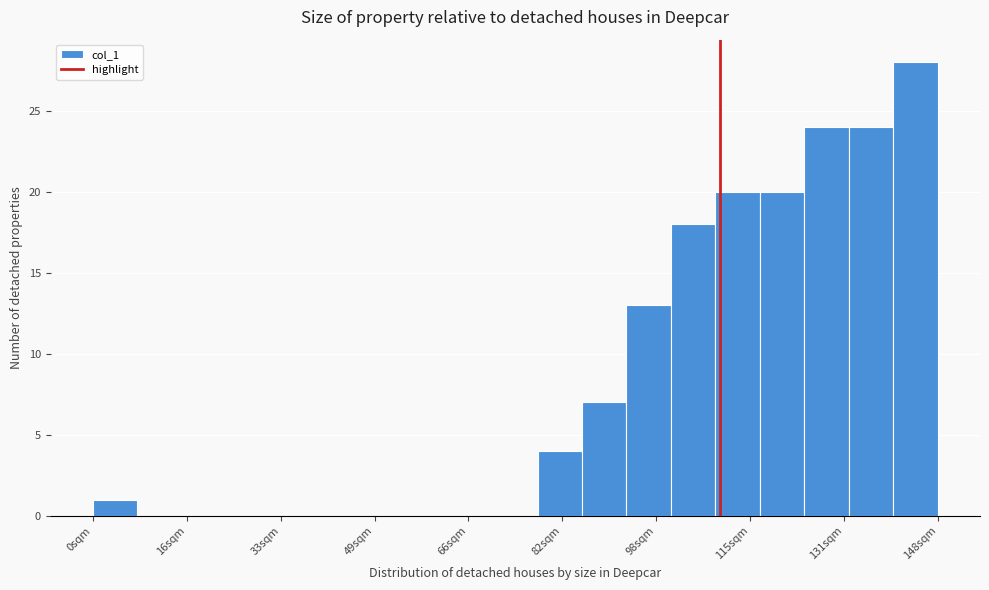

Read against the x-axis, roughly where is the centre of the tallest bar?

144